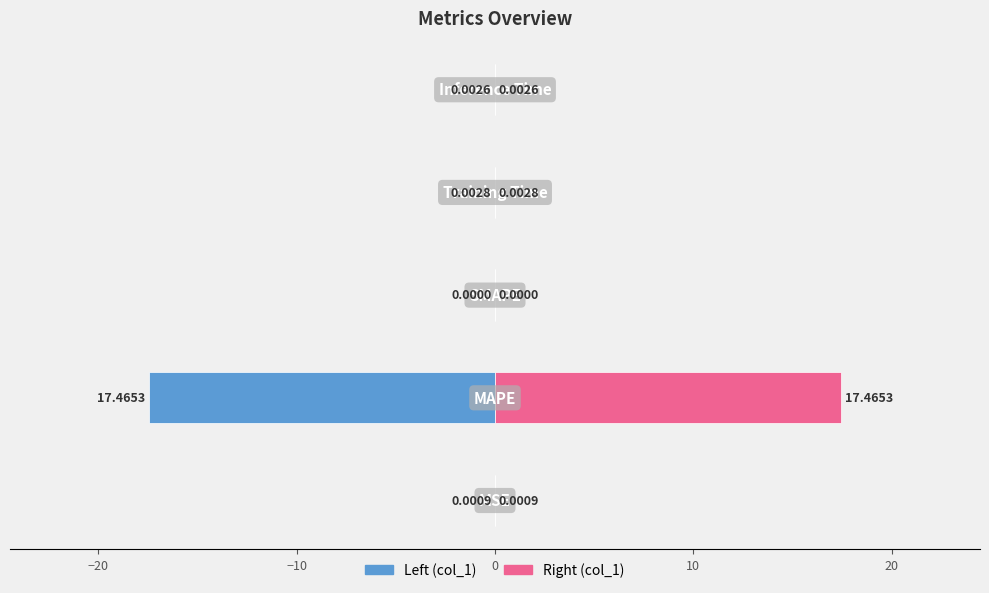

Is it true that col_1 (right) equals 0.0 at −30?

True